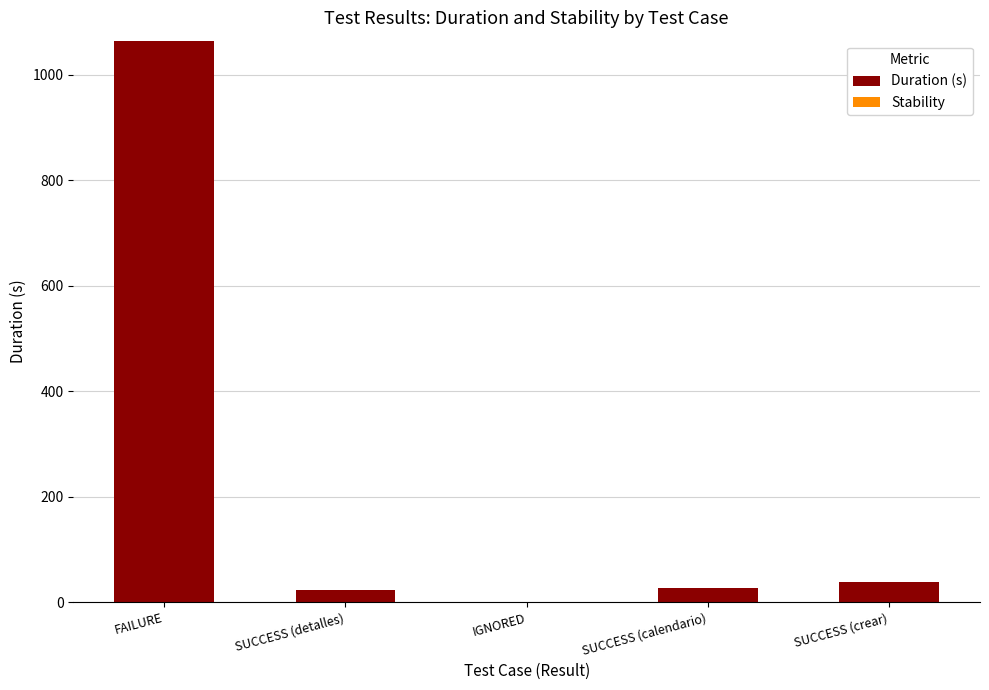

Between FAILURE and SUCCESS (calendario), which is larger?

FAILURE